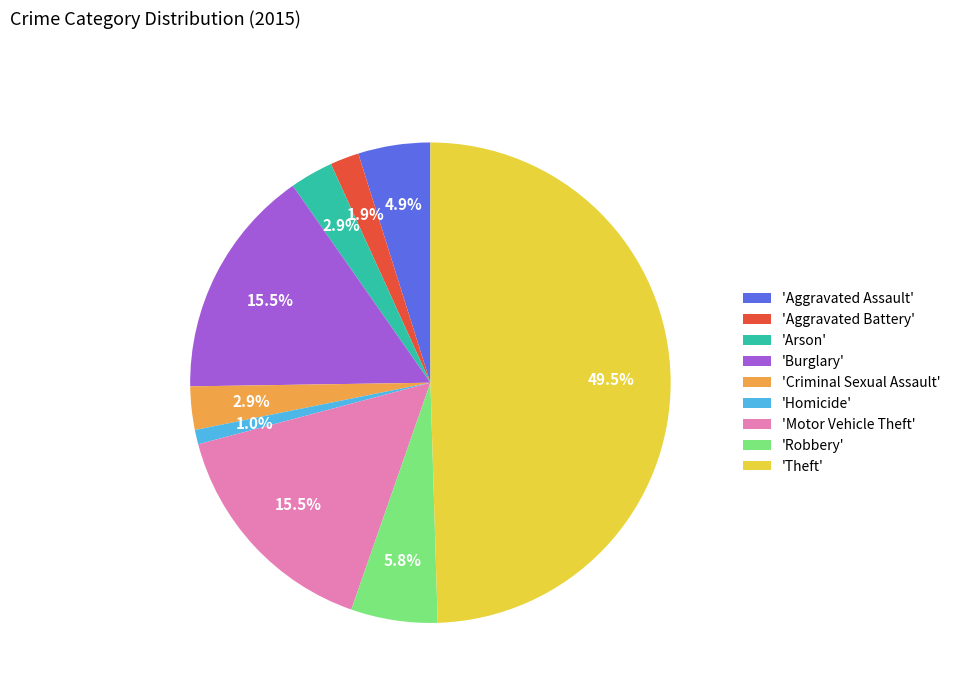

What percentage is NOT represented by 'Motor Vehicle Theft'?

84.5%